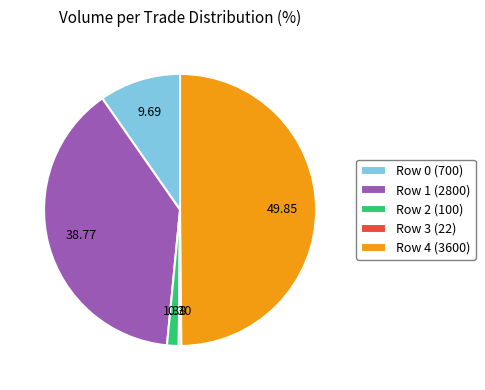

What is the ratio of the value at Row 4 (3600) to the value at Row 2 (100)?

36.0